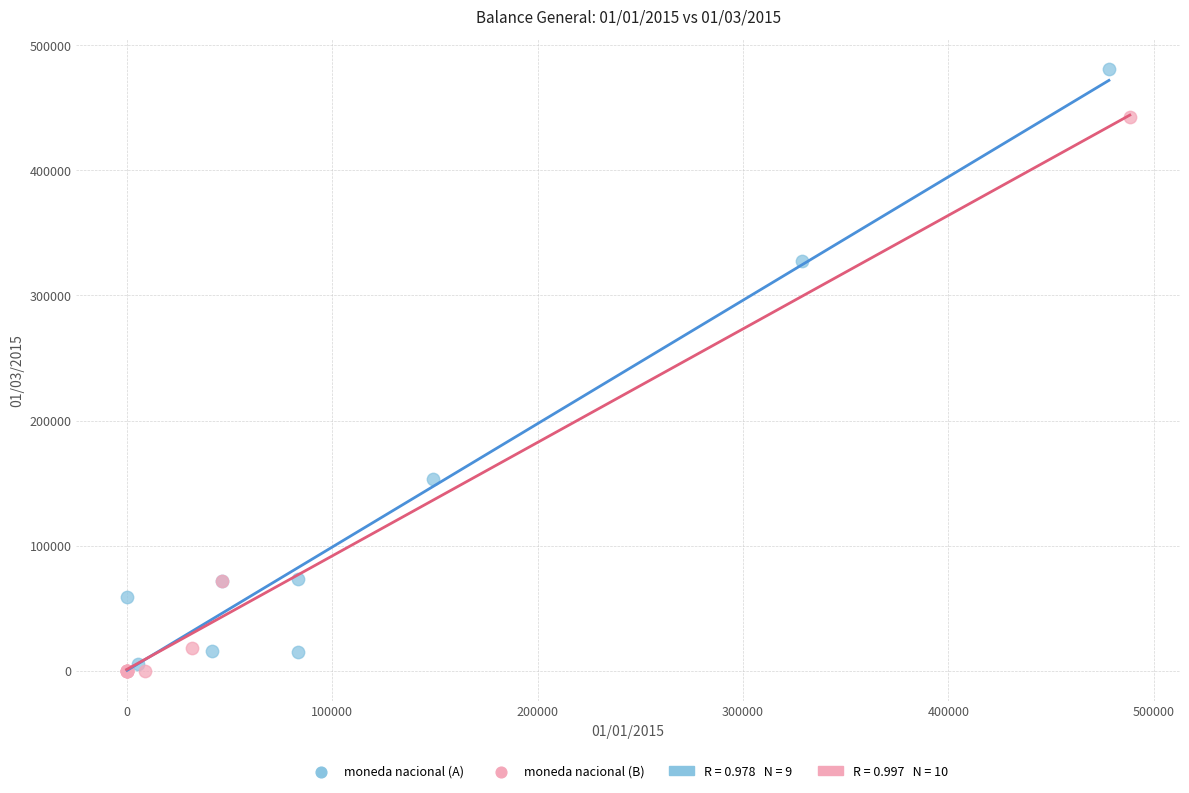

Which series reaches the maximum Y coordinate?

moneda nacional (A)